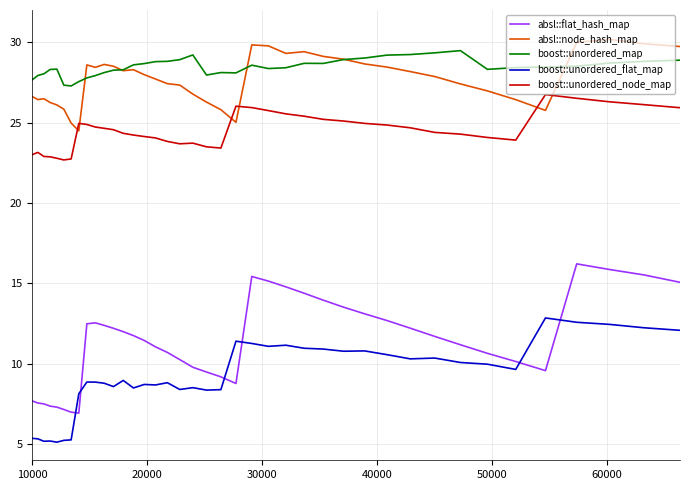

What is the maximum value shown in the chart?

30.2